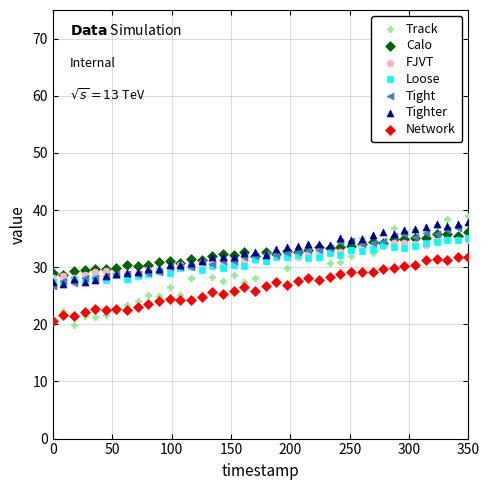

What are all the series names shown in the legend?

Track, Calo, FJVT, Loose, Tight, Tighter, Network